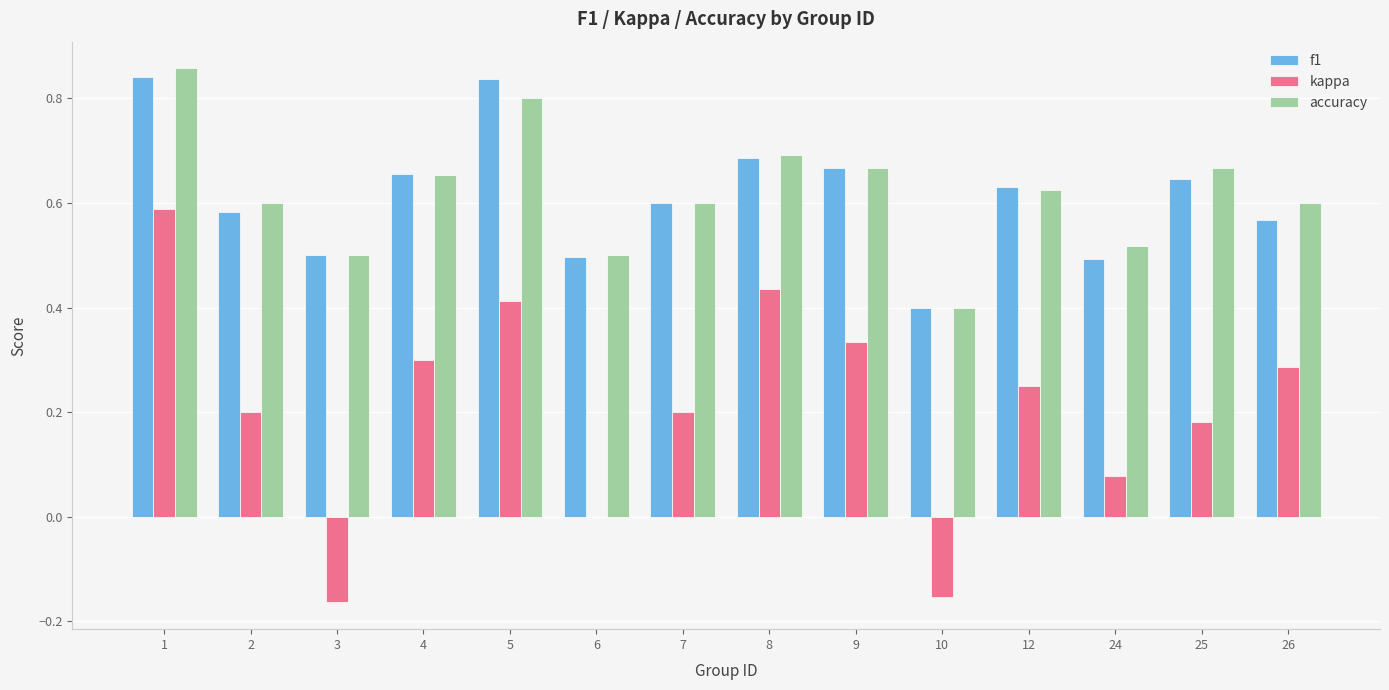

Between 7 and 24, which series saw the biggest shift?

kappa